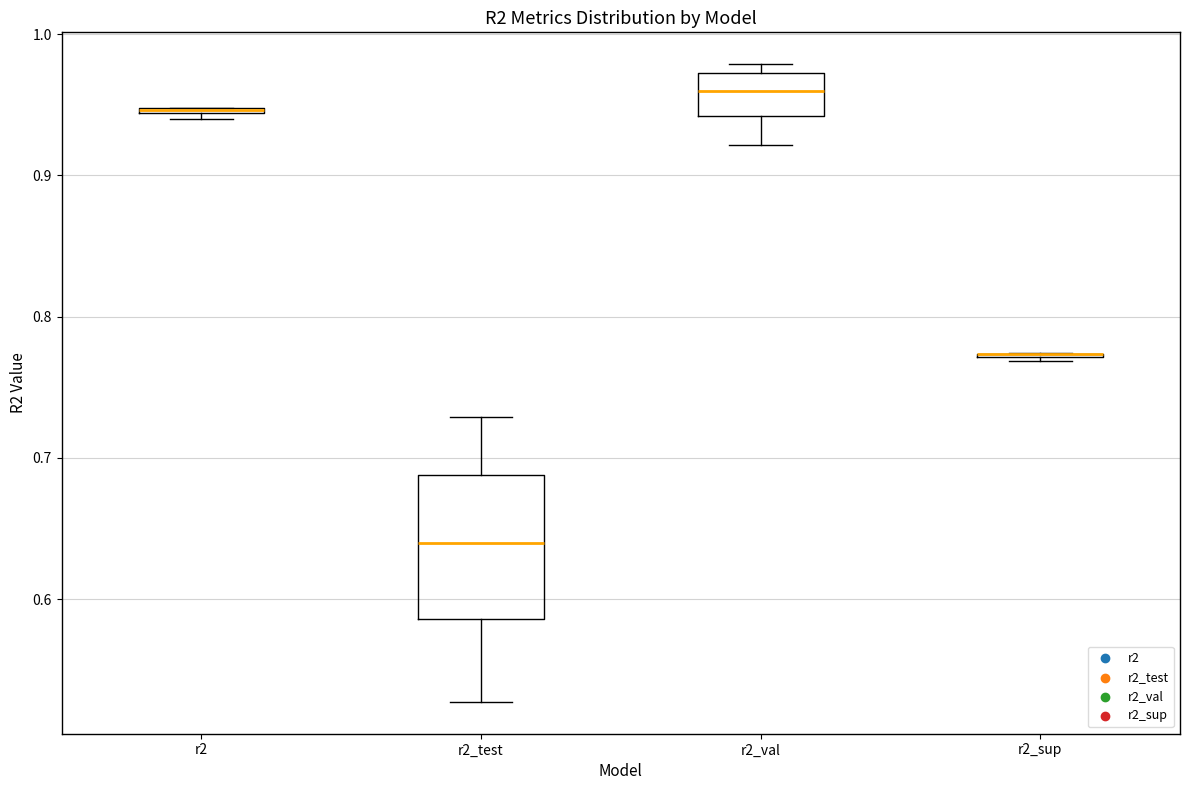

Where is the lower edge of the box for r2 on the y-axis? The values are not printed on the chart, so give them approximately, as read against the axis.

0.94